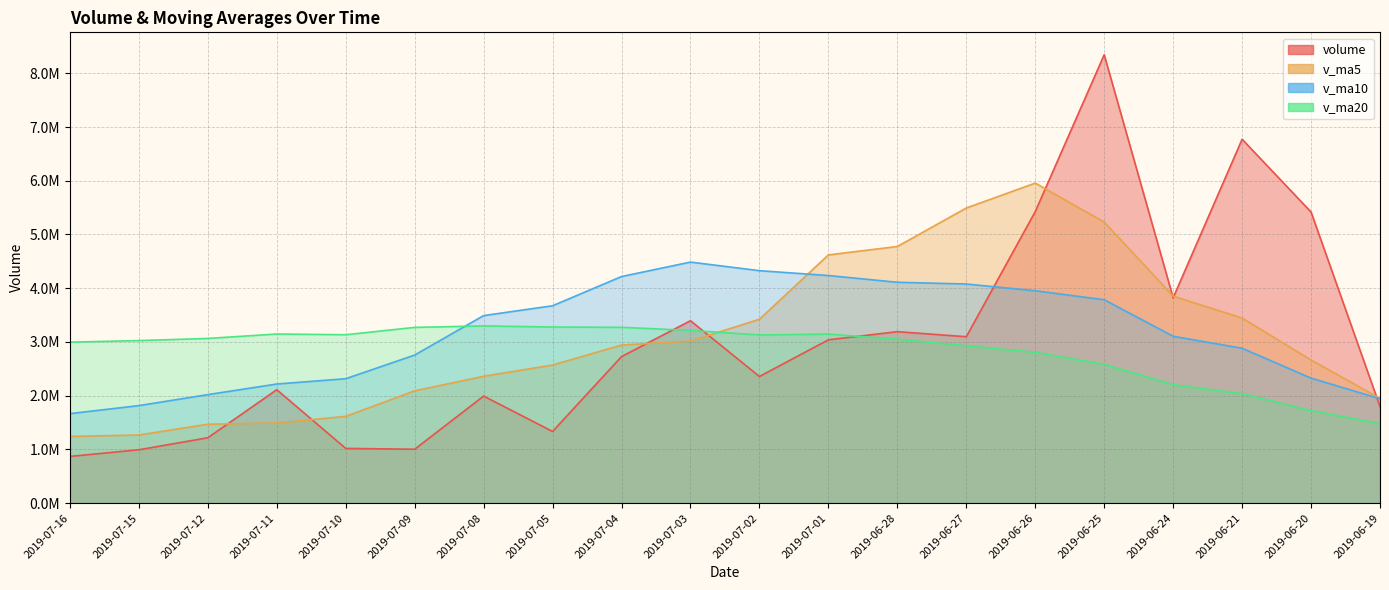

Which series changed the most between 2019-07-09 and 2019-07-08?

volume